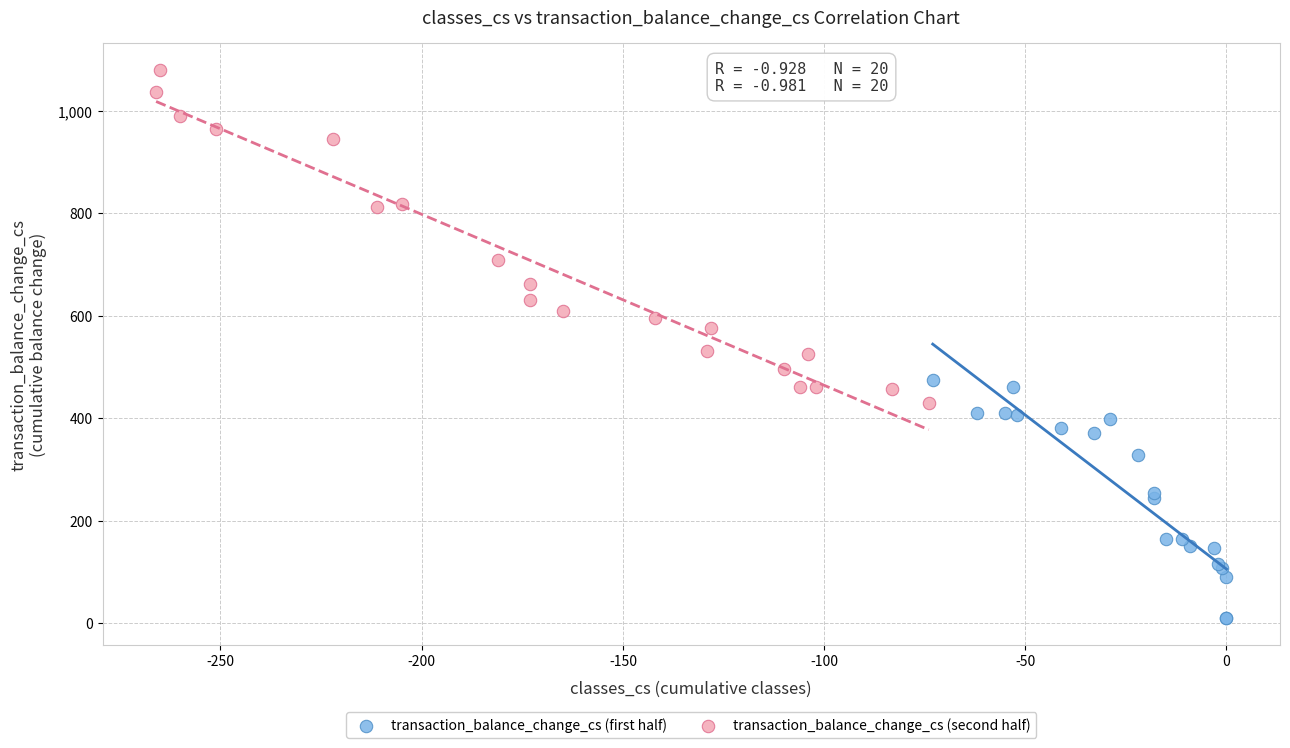

Which series contains the lowest Y value?

transaction_balance_change_cs (first half)